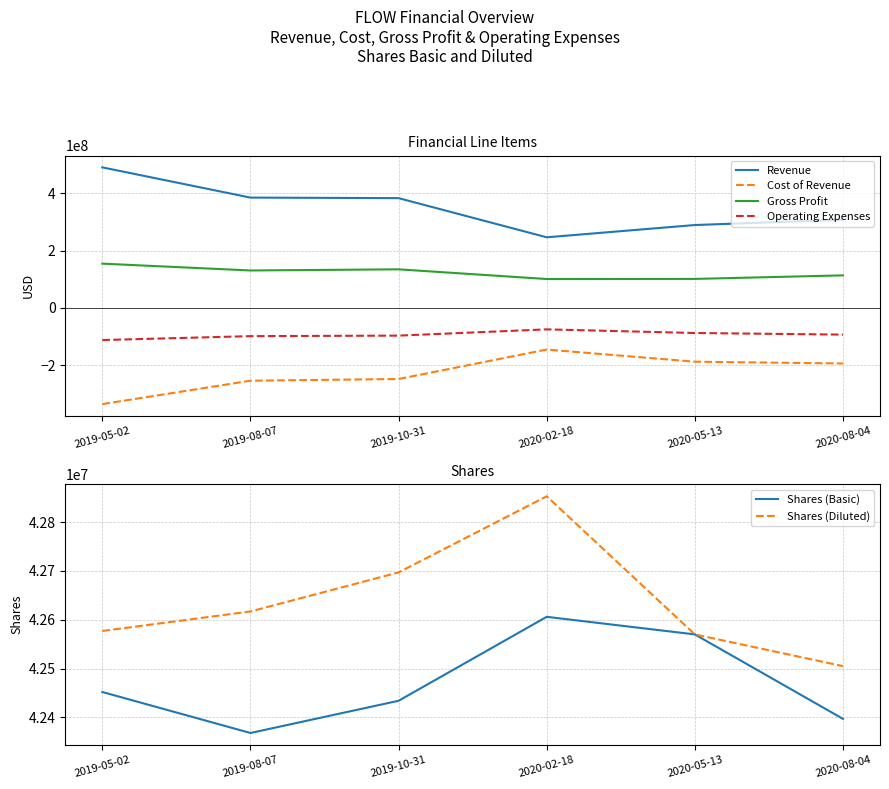

True or false: Shares (Basic) and Cost of Revenue cross at least once.

False